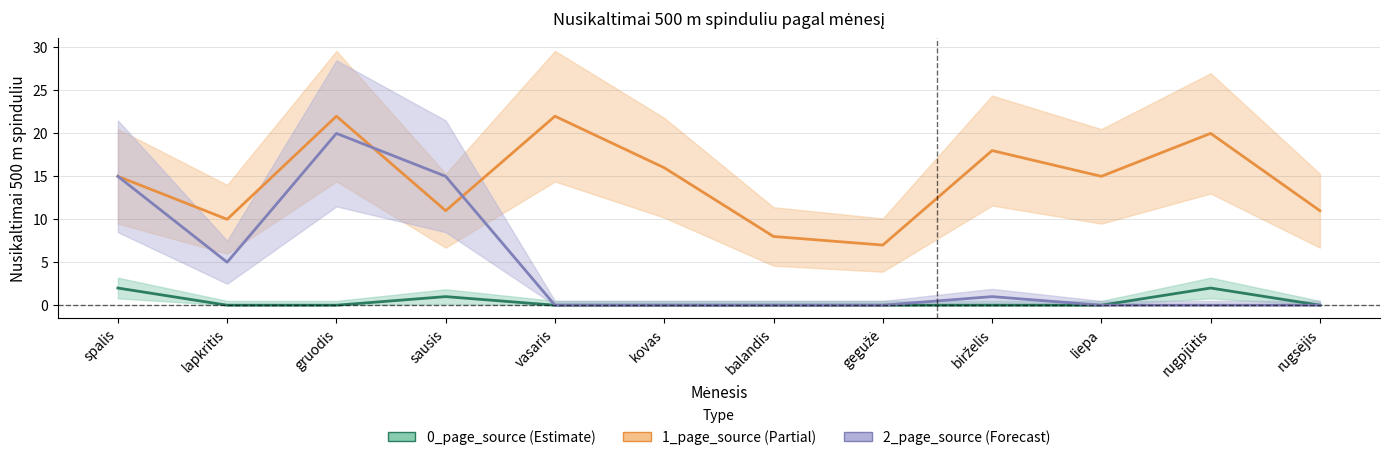

Reading right to left, transcribe all the data shown in this chart.

0_page_source: rugsėjis=0	rugpjūtis=2	liepa=0	birželis=0	gegužė=0	balandis=0	kovas=0	vasaris=0	sausis=1	gruodis=0	lapkritis=0	spalis=2
1_page_source: rugsėjis=11	rugpjūtis=20	liepa=15	birželis=18	gegužė=7	balandis=8	kovas=16	vasaris=22	sausis=11	gruodis=22	lapkritis=10	spalis=15
2_page_source: rugsėjis=0	rugpjūtis=0	liepa=0	birželis=1	gegužė=0	balandis=0	kovas=0	vasaris=0	sausis=15	gruodis=20	lapkritis=5	spalis=15